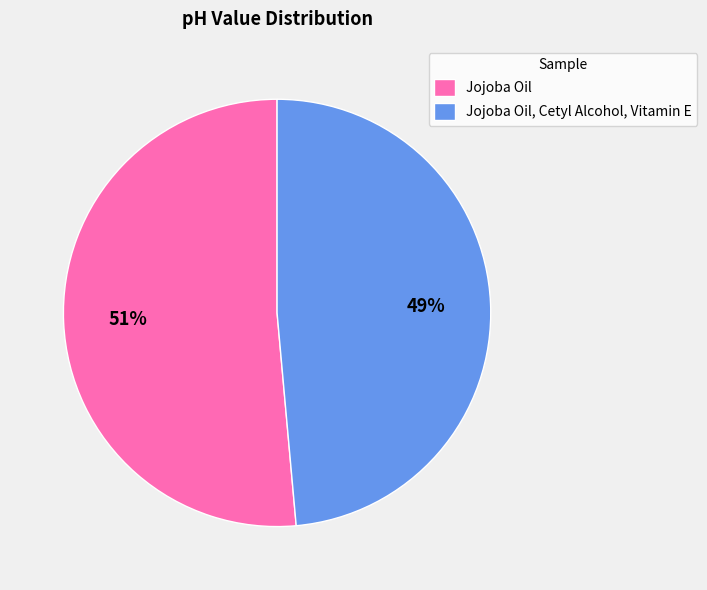

What percentage is the Jojoba Oil, Cetyl Alcohol, Vitamin E slice, to the nearest percent?

49%